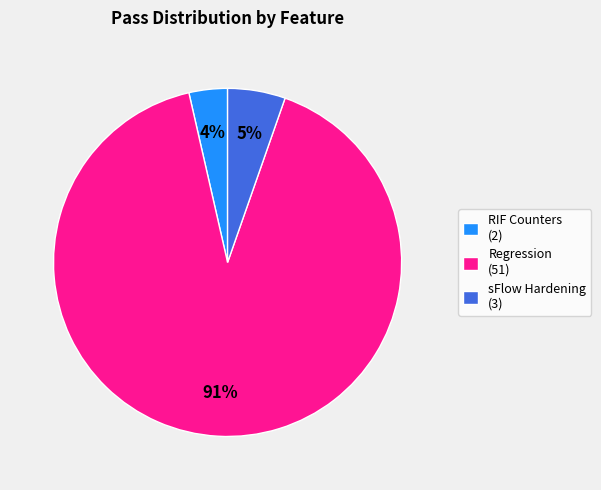

Which slice represents more than half of the pie?

Regression (51)